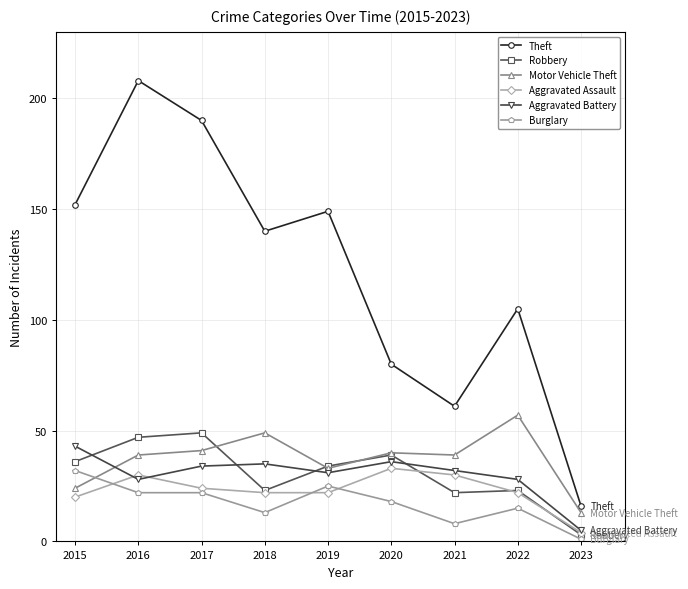

Reading left to right, transcribe all the data shown in this chart.

Theft: 152	208	190	140	149	80	61	105	16
Robbery: 36	47	49	23	34	39	22	23	3
Motor Vehicle Theft: 24	39	41	49	33	40	39	57	13
Aggravated Assault: 20	30	24	22	22	33	30	22	4
Aggravated Battery: 43	28	34	35	31	36	32	28	5
Burglary: 32	22	22	13	25	18	8	15	1